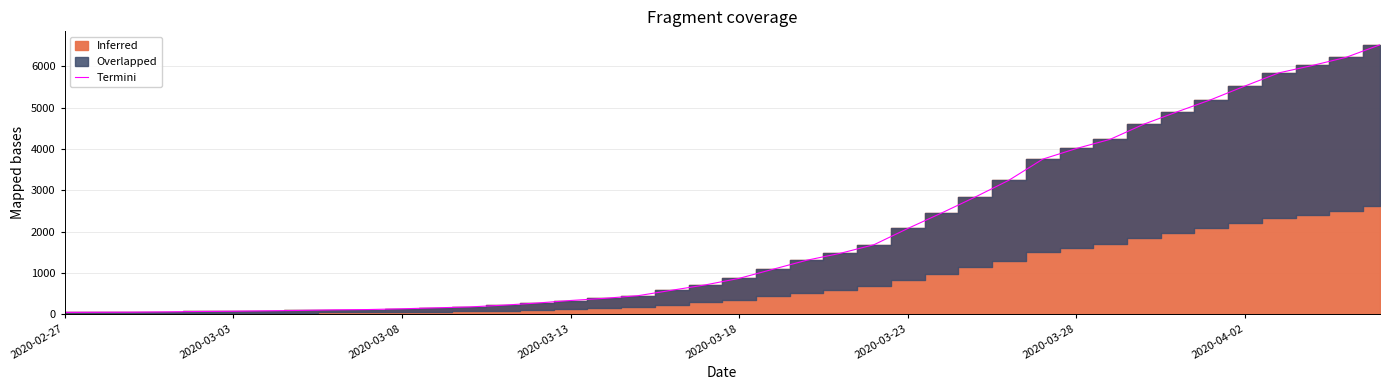

Reading left to right, what are all the values shown in this chart?

42	45	47	54	64	70	80	90	103	111	129	152	174	216	268	330	382	446	578	708	866	1086	1304	1473	1682	2074	2448	2836	3243	3753	4011	4233	4600	4903	5197	5525	5842	6022	6220	6522